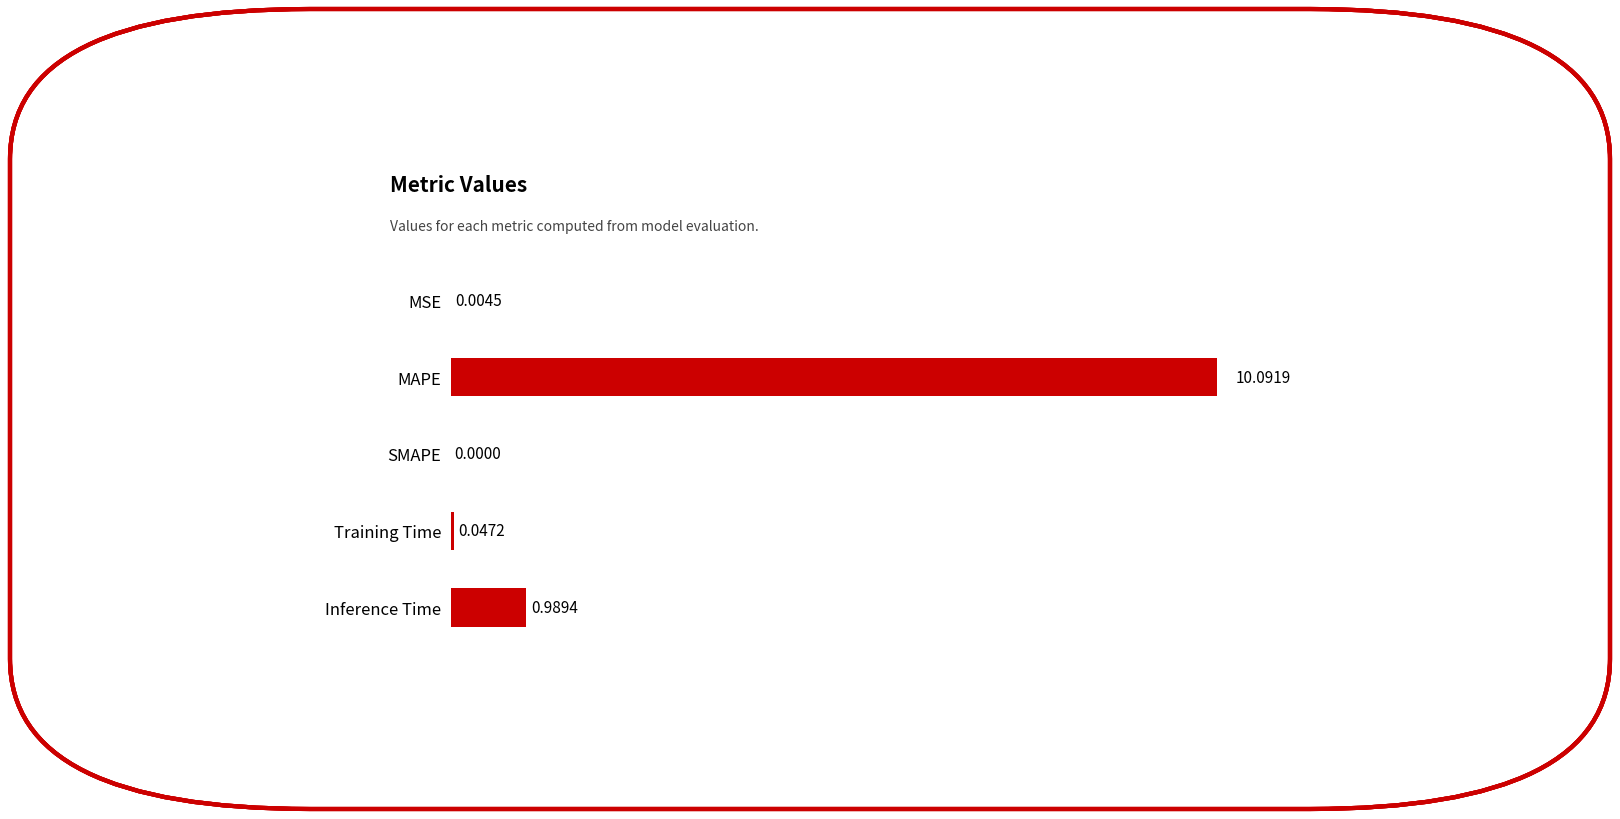

At which category does the chart reach its peak across all series?

MAPE